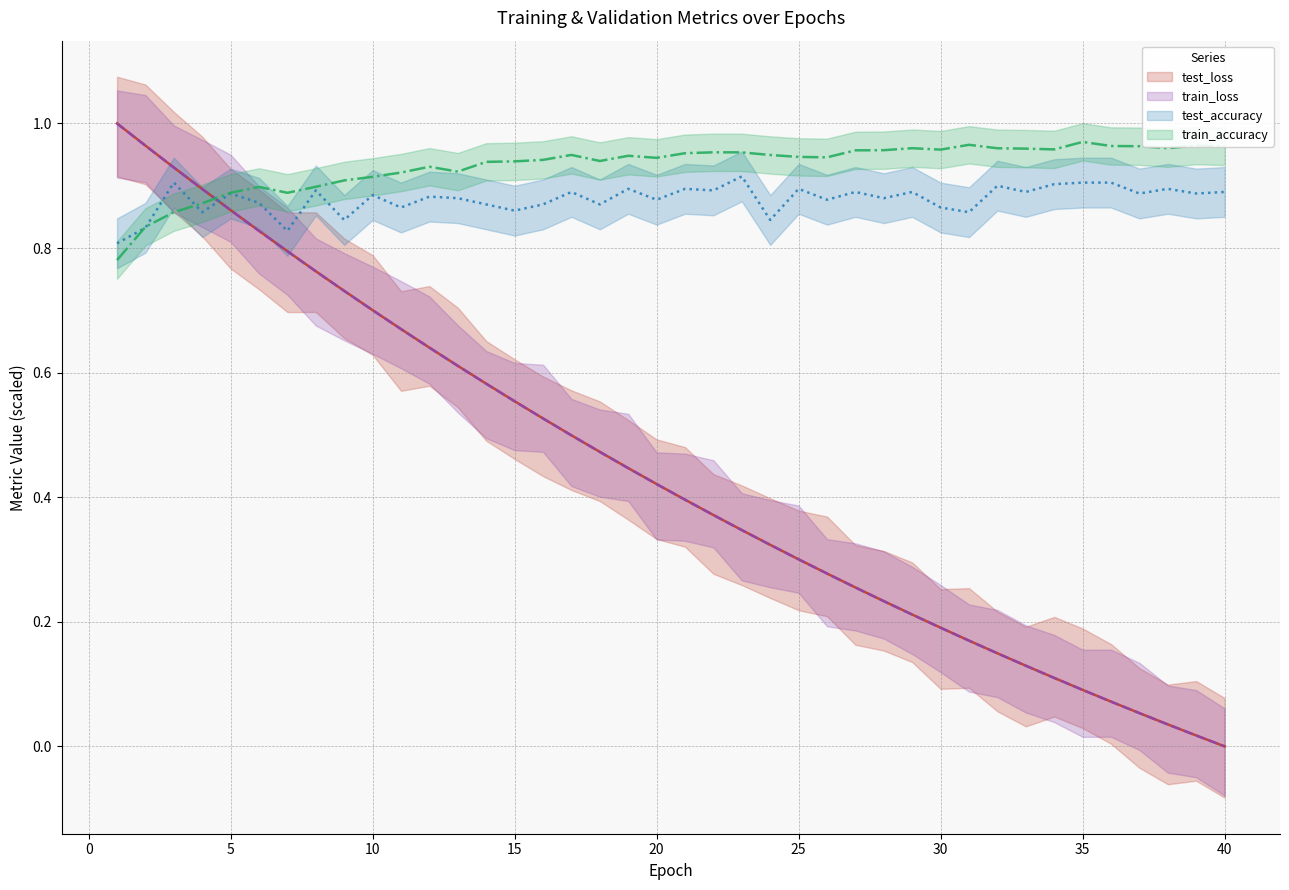

What is the spread (max minus min) of values at 11?

0.3